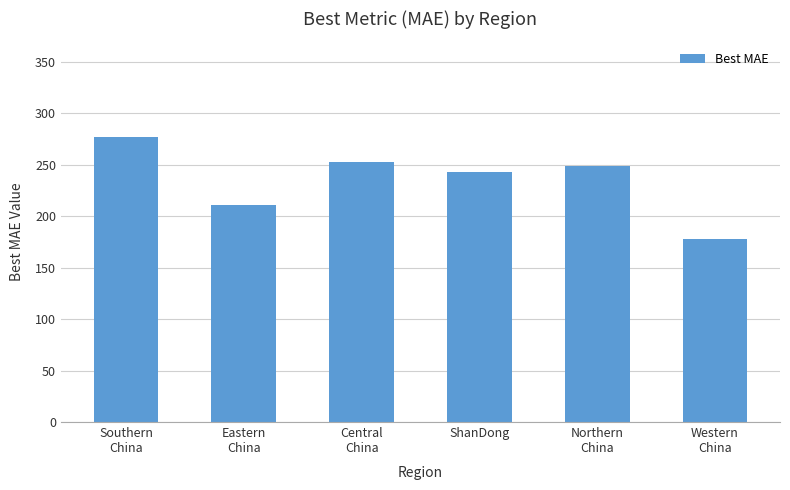

What is the average value?

235.1